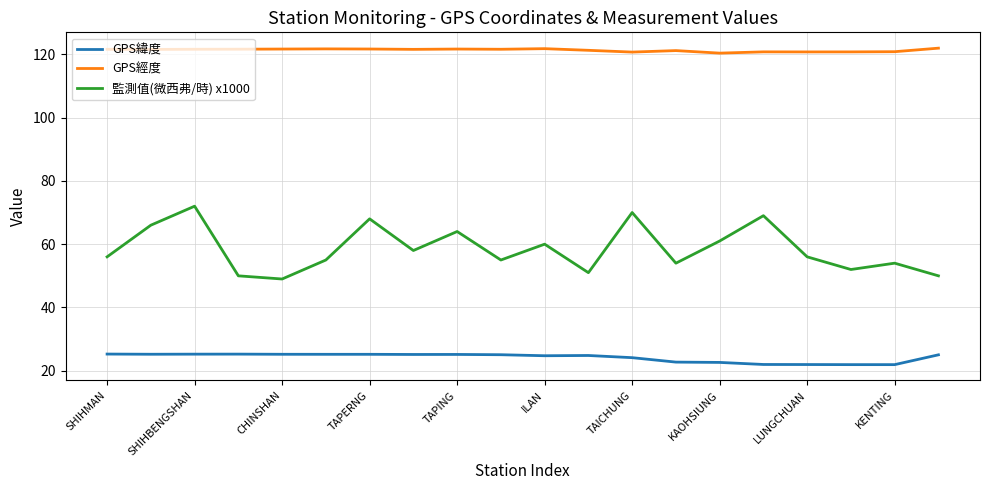

True or false: GPS緯度 and GPS經度 intersect in this chart.

False